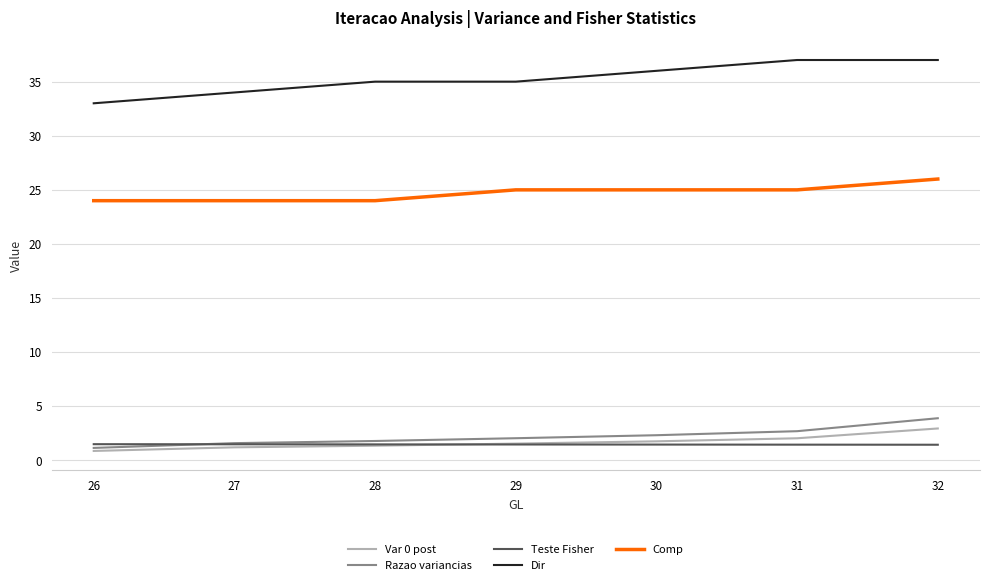

What is the minimum value shown in the chart?

0.9